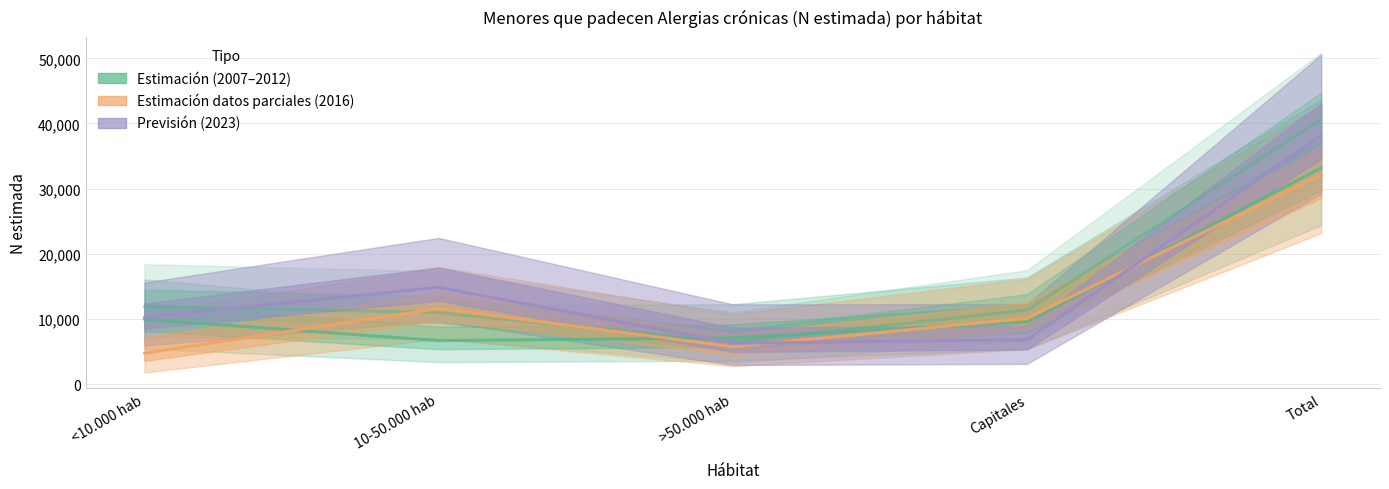

What is the label of the 5th point from the left?

Total